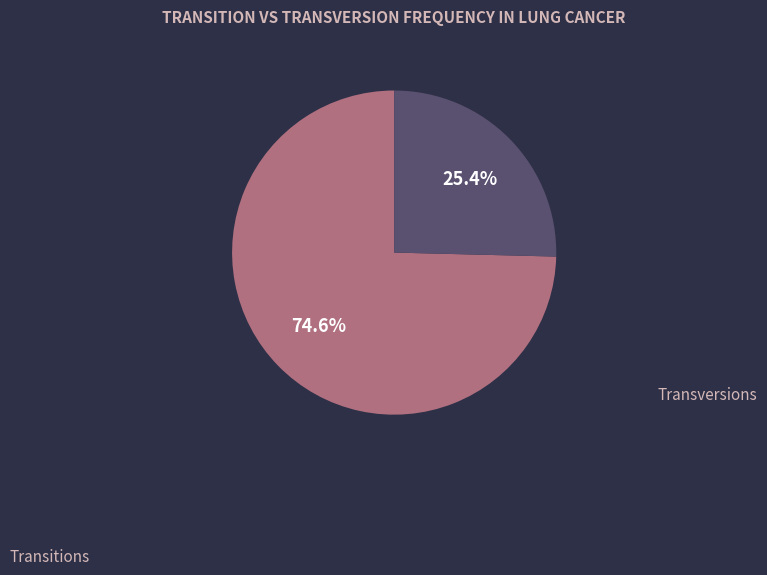

Is there any slice that represents more than half of the pie?

Yes